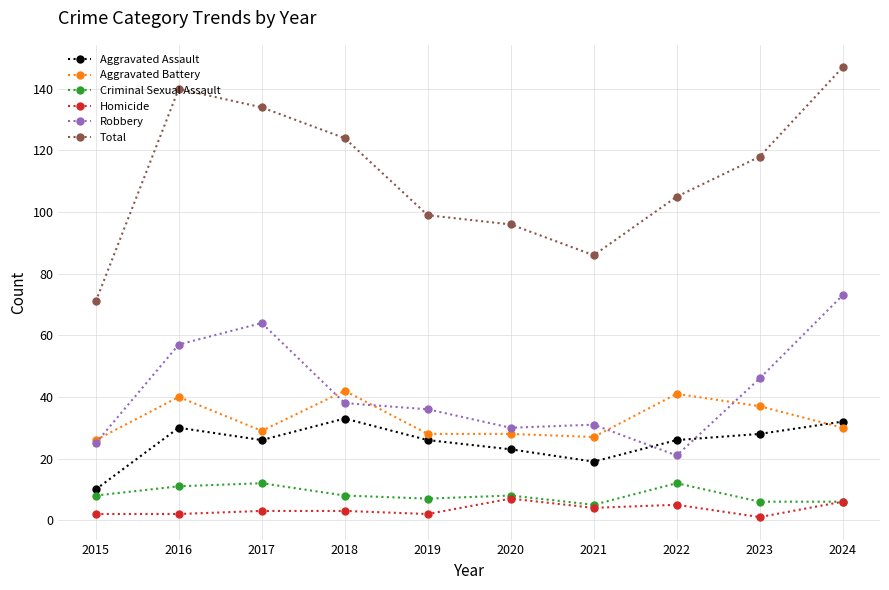

What is the difference between the second highest and second lowest values in the Criminal Sexual Assault series?

6